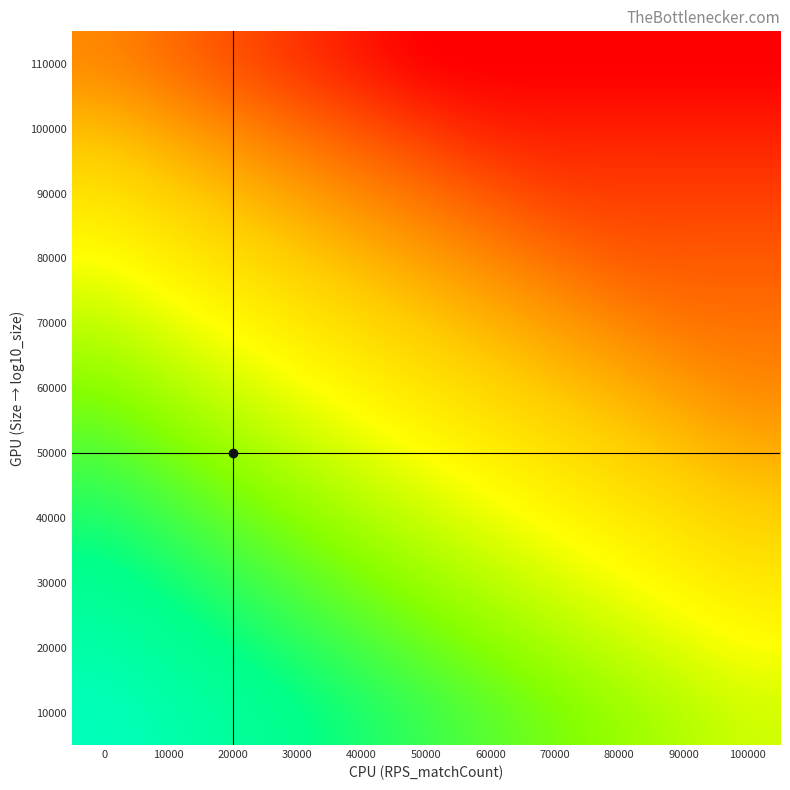

What is the difference between the highest and lowest values at 70000?

0.5